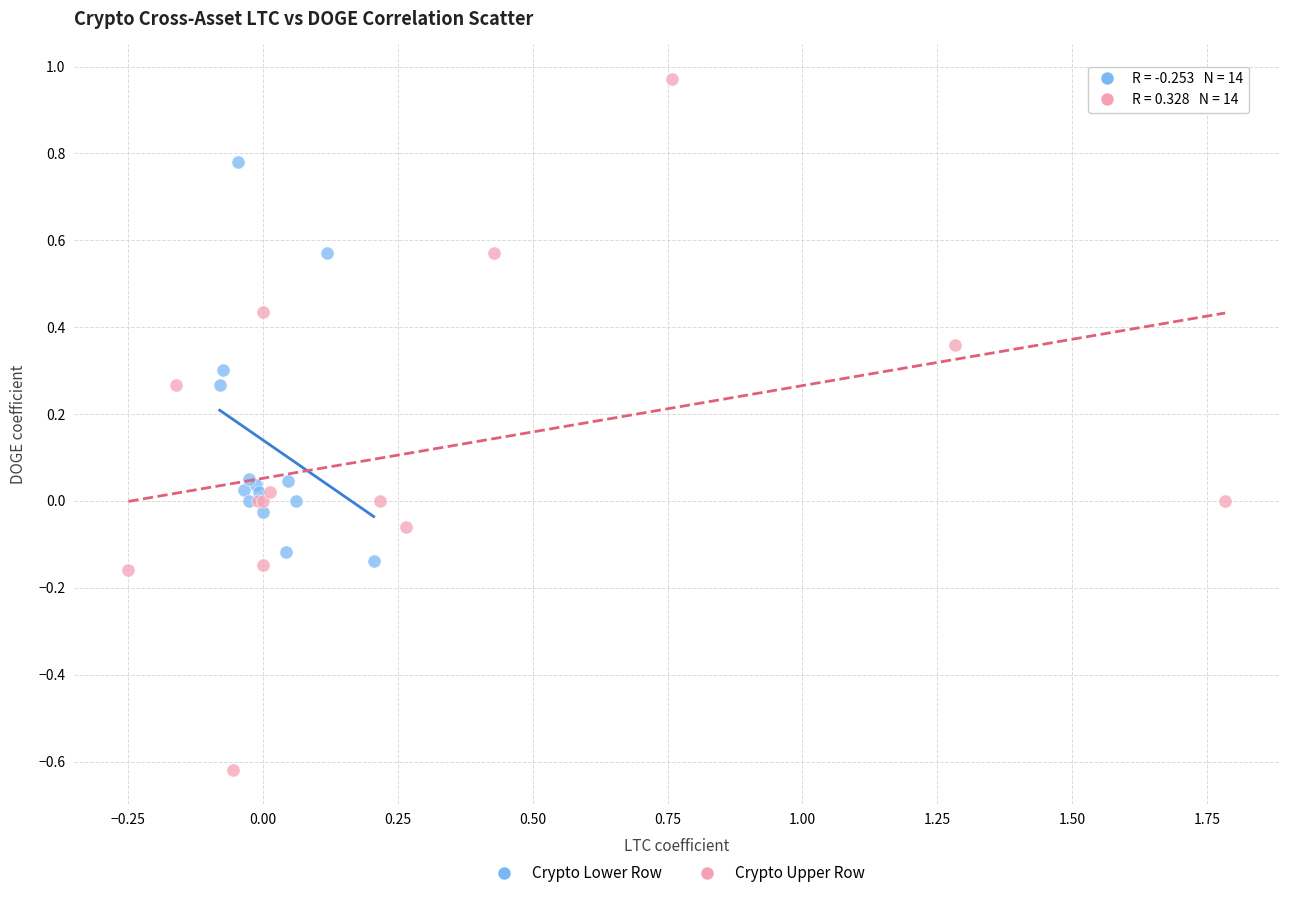

Which series has the largest Y range (max minus min)?

Crypto Upper Row